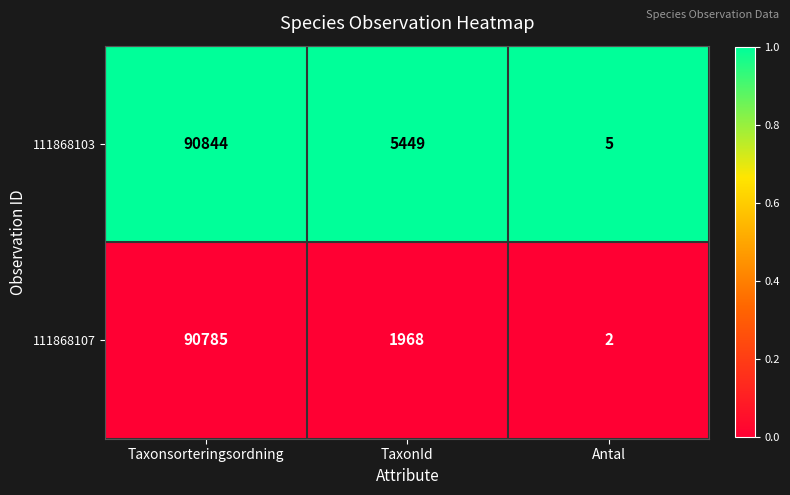

List the series in order of their overall mean, lowest first.

111868107, 111868103